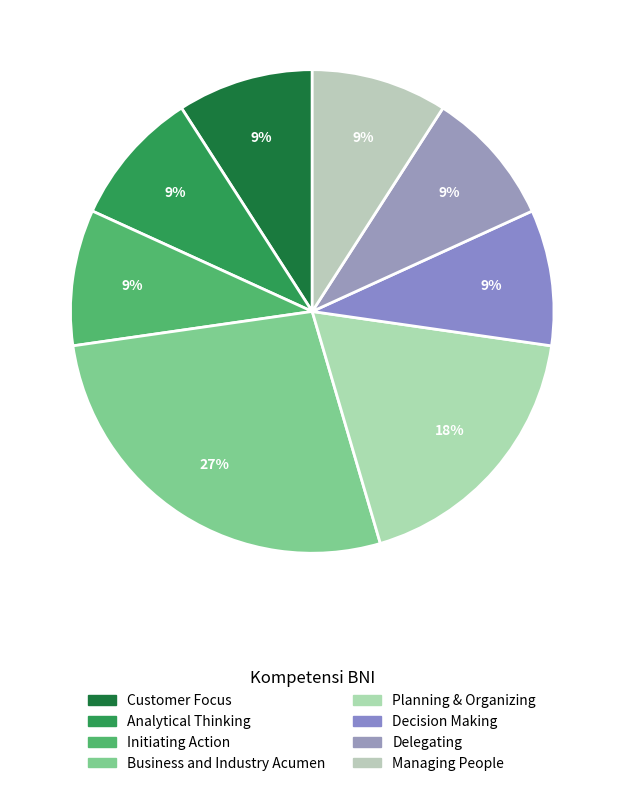

To the nearest percent, what is the combined percentage of Decision Making and Business and Industry Acumen?

36%